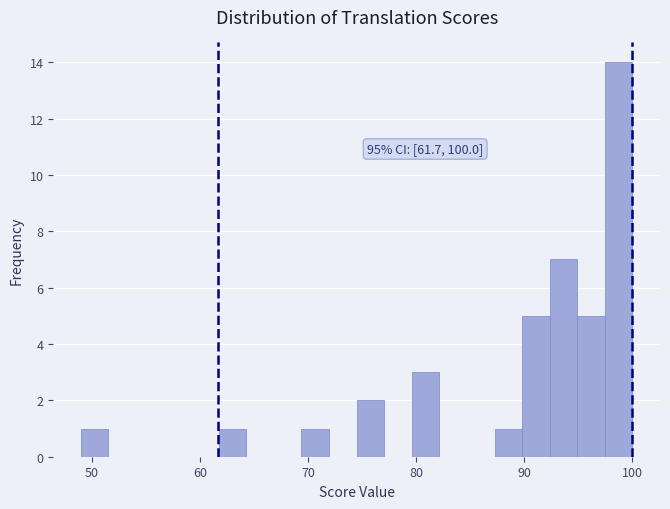

Around what value on the x-axis is the tallest bar? Give the approximate position of its centre, as read against the axis.

99